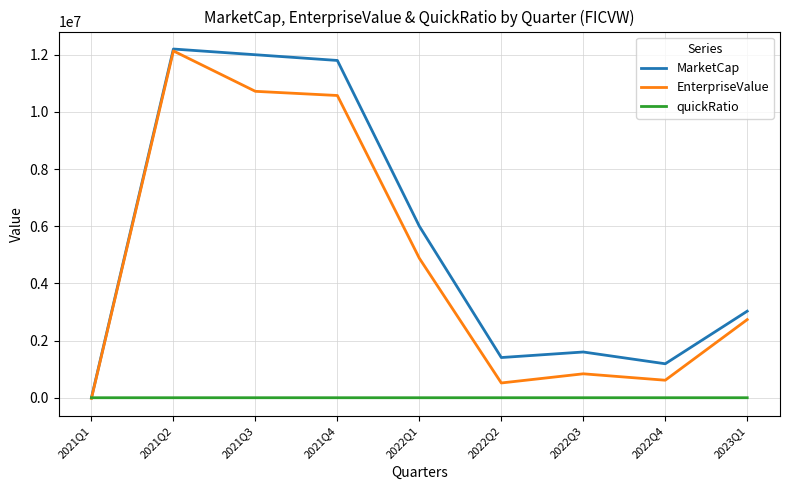

What position from the left is 2022Q3?

7